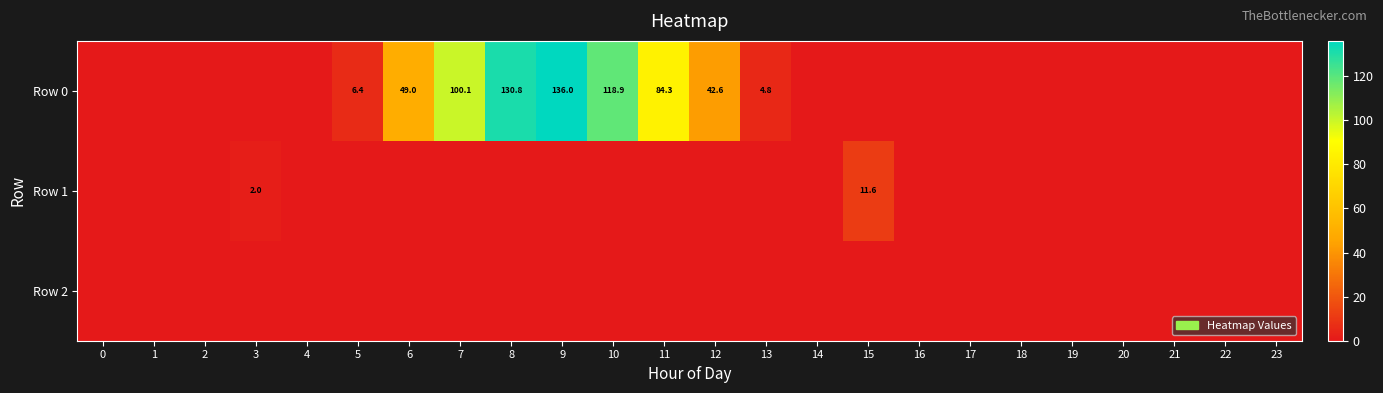

The value of Row 0 at 6 is 49.0. True or false?

True